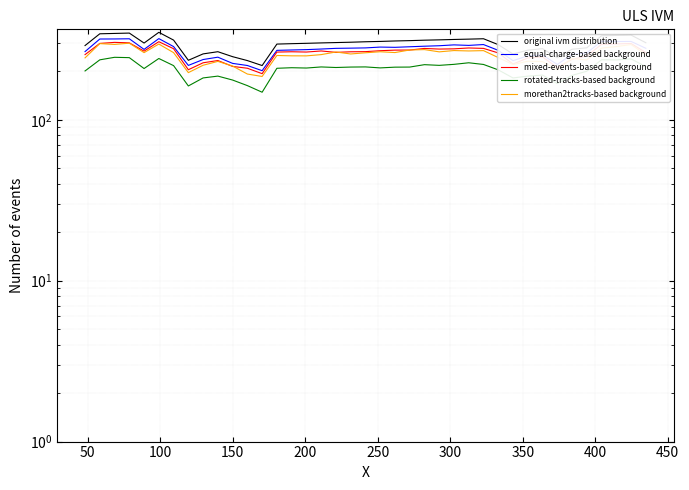

True or false: original ivm distribution and equal-charge-based background intersect in this chart.

False